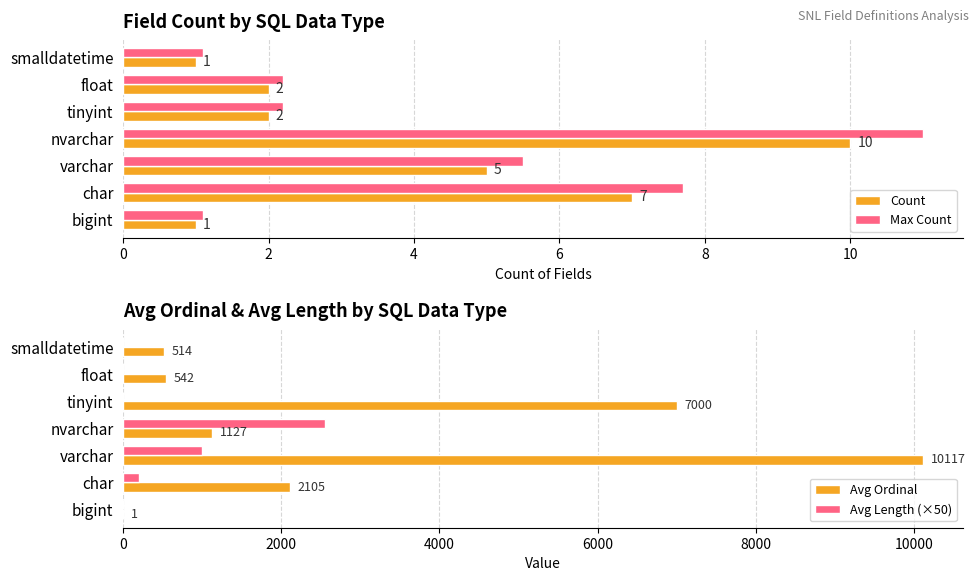

True or false: Max Count has a value of 1.8 at bigint.

False